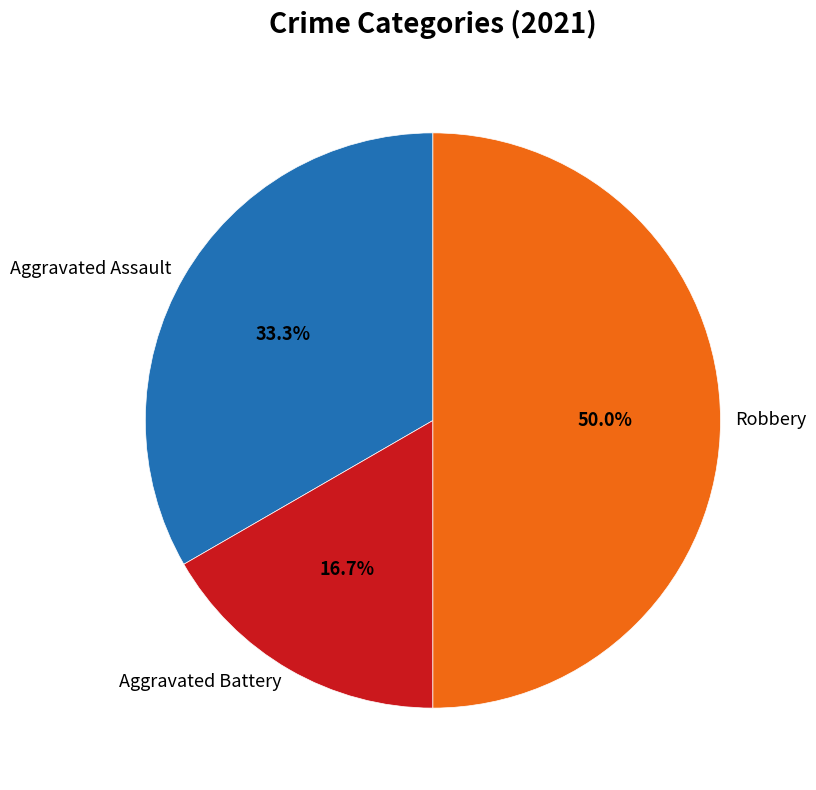

What is the smallest slice in the pie chart?

Aggravated Battery